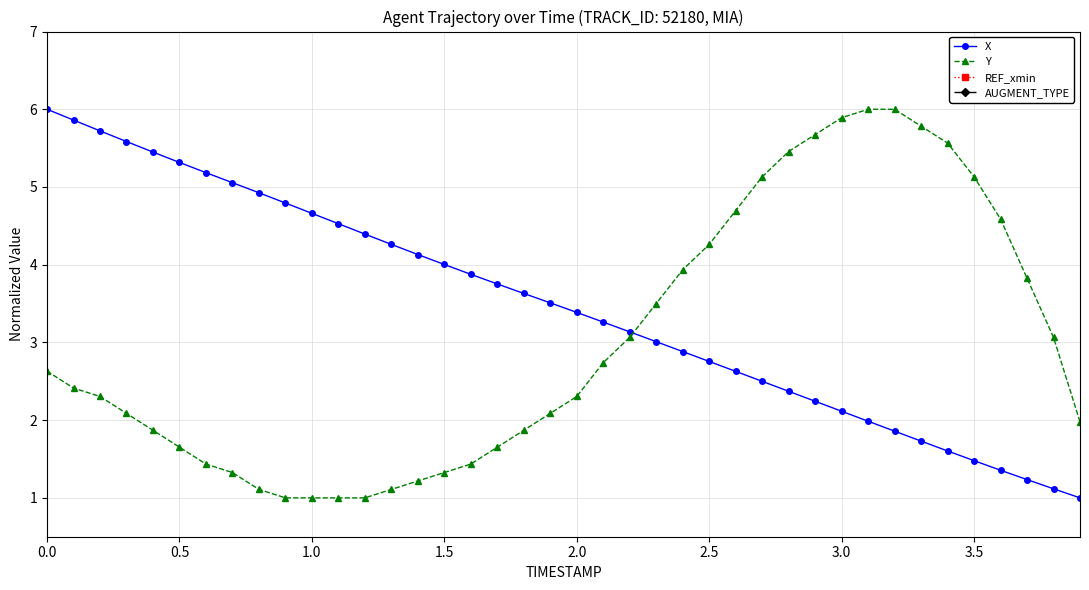

Reading left to right, what are all the values shown in this chart?

X: 6.0	5.9	5.7	5.6	5.4	5.3	5.2	5.1	4.9	4.8	4.7	4.5	4.4	4.3	4.1	4.0	3.9	3.8	3.6	3.5	3.4	3.3	3.1	3.0	2.9	2.8	2.6	2.5	2.4	2.2	2.1	2.0	1.9	1.7	1.6	1.5	1.4	1.2	1.1	1.0
Y: 2.6	2.4	2.3	2.1	1.9	1.7	1.4	1.3	1.1	1.0	1.0	1.0	1.0	1.1	1.2	1.3	1.4	1.7	1.9	2.1	2.3	2.7	3.1	3.5	3.9	4.3	4.7	5.1	5.5	5.7	5.9	6.0	6.0	5.8	5.6	5.1	4.6	3.8	3.1	2.0
REF_xmin: 0.0	0.0	0.0	0.0	0.0	0.0	0.0	0.0	0.0	0.0	0.0	0.0	0.0	0.0	0.0	0.0	0.0	0.0	0.0	0.0	0.0	0.0	0.0	0.0	0.0	0.0	0.0	0.0	0.0	0.0	0.0	0.0	0.0	0.0	0.0	0.0	0.0	0.0	0.0	0.0
AUGMENT_TYPE: 0.0	0.0	0.0	0.0	0.0	0.0	0.0	0.0	0.0	0.0	0.0	0.0	0.0	0.0	0.0	0.0	0.0	0.0	0.0	0.0	0.0	0.0	0.0	0.0	0.0	0.0	0.0	0.0	0.0	0.0	0.0	0.0	0.0	0.0	0.0	0.0	0.0	0.0	0.0	0.0